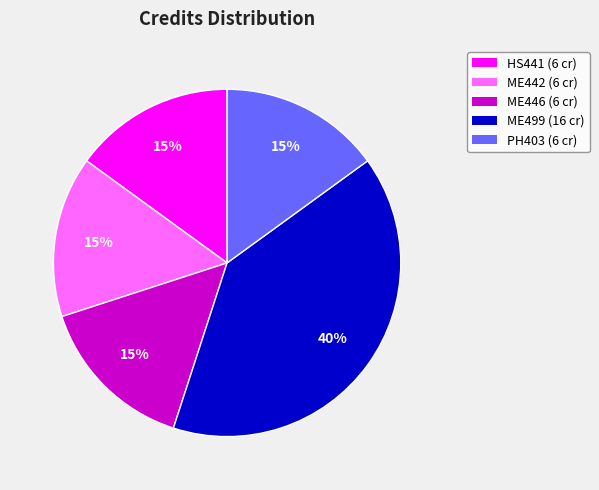

How many segments does this pie chart have?

5